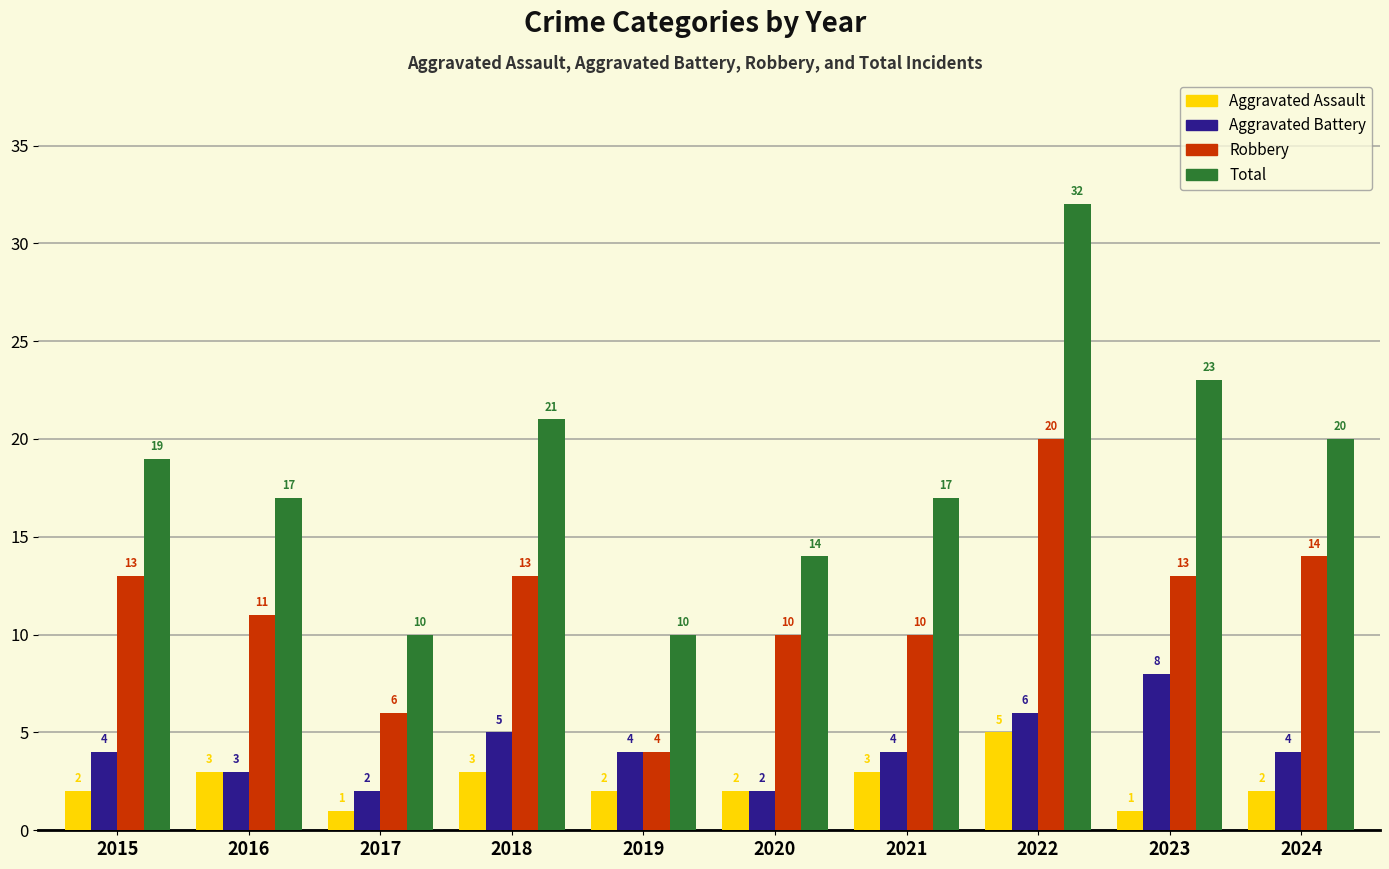

Which series has the largest total across all categories?

Total